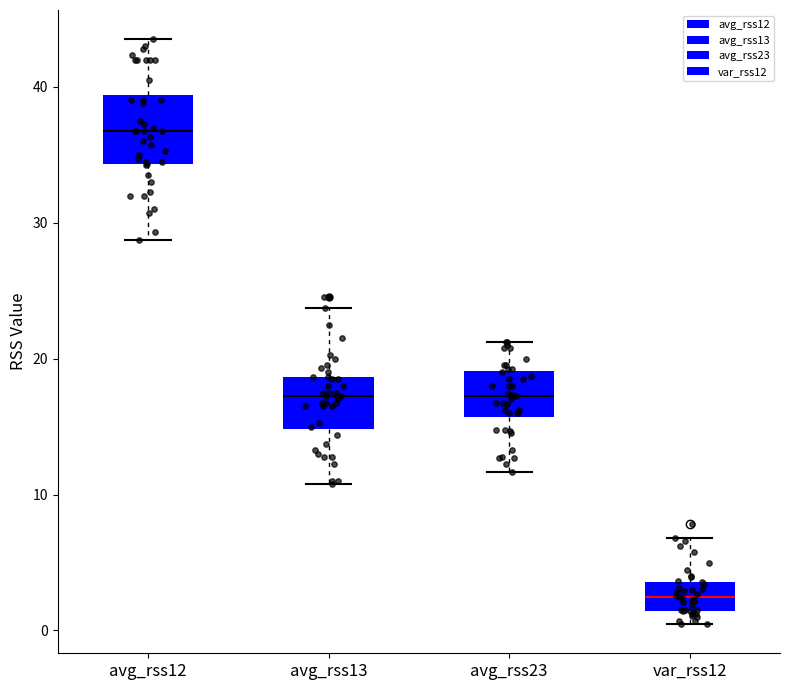

Reading left to right, transcribe this box plot: for each box, give where its median line is, the range the box spans, and where its two whiskers end, as read against the y-axis. The values are not printed on the chart, so give them approximately, as read against the axis.

avg_rss12: median 37, box 34 to 39, whiskers 29 to 44
avg_rss13: median 17, box 15 to 19, whiskers 11 to 24
avg_rss23: median 17, box 16 to 19, whiskers 12 to 21
var_rss12: median 2, box 1 to 4, whiskers 0 to 7